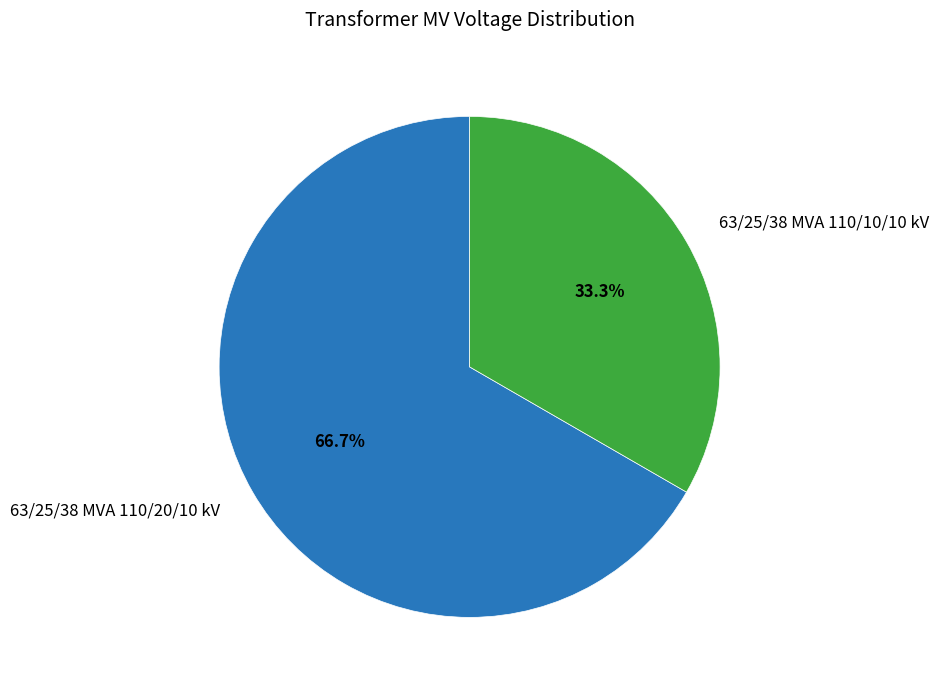

The 63/25/38 MVA 110/10/10 kV slice represents 23% of the pie. True or false?

False